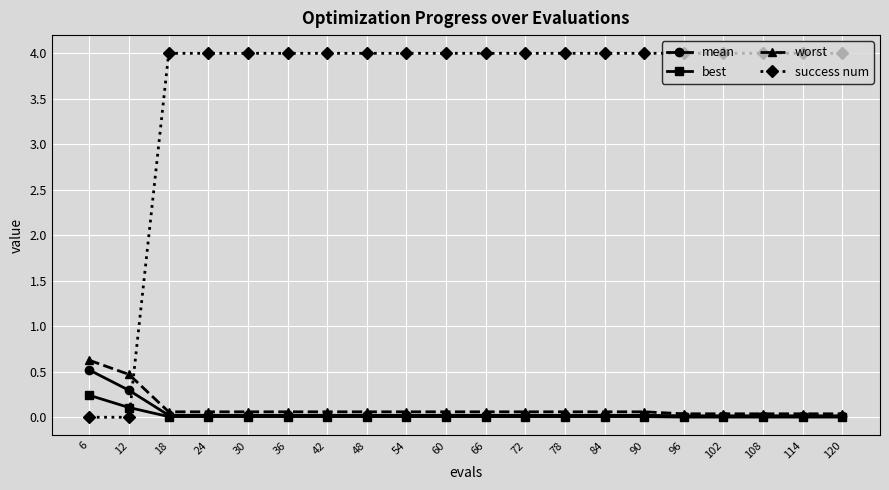

The best series shows 0.0 at 36. True or false?

True